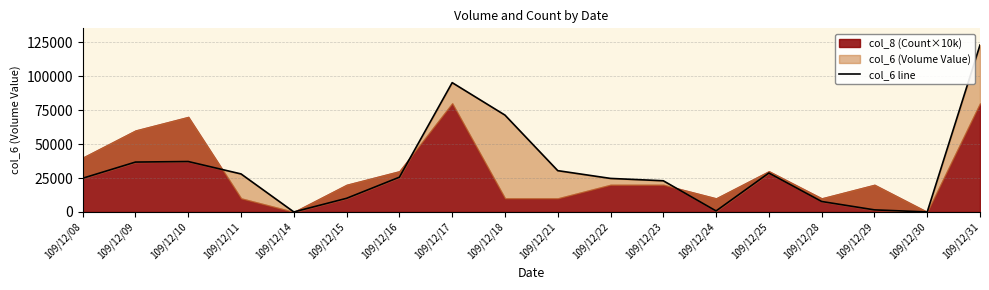

Reading left to right, extract all data points from this chart.

24820	36740	37140	28000	0	10050	25590	95250	71340	30420	24700	22970	750	28660	7700	1530	0	122960